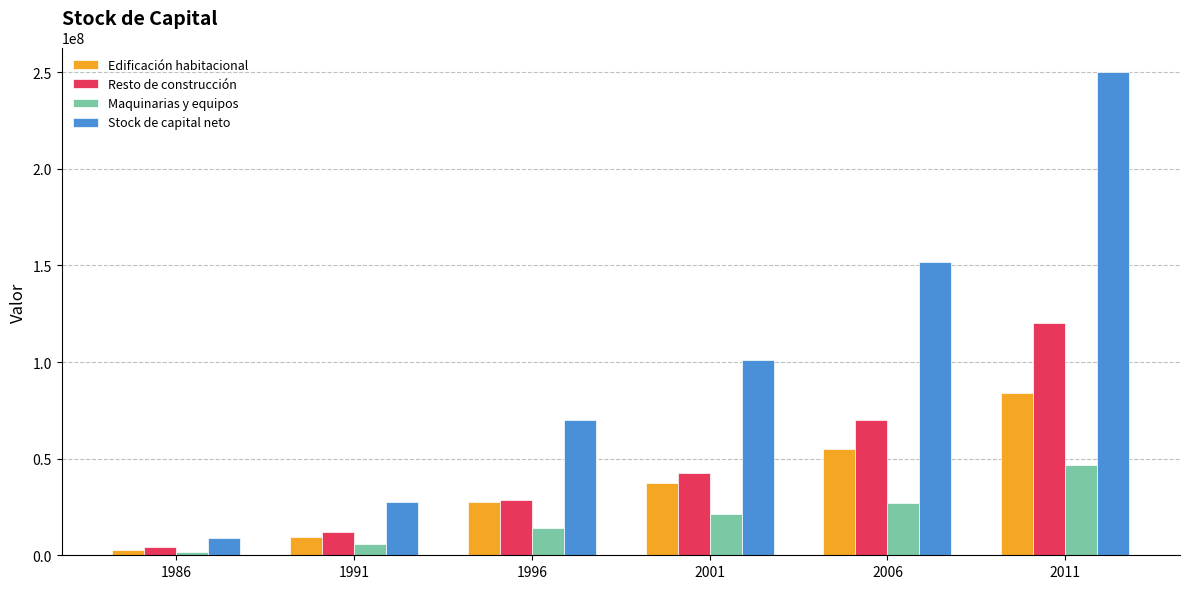

What is the difference between the Edificación habitacional values at 2011 and 2006?

28615502